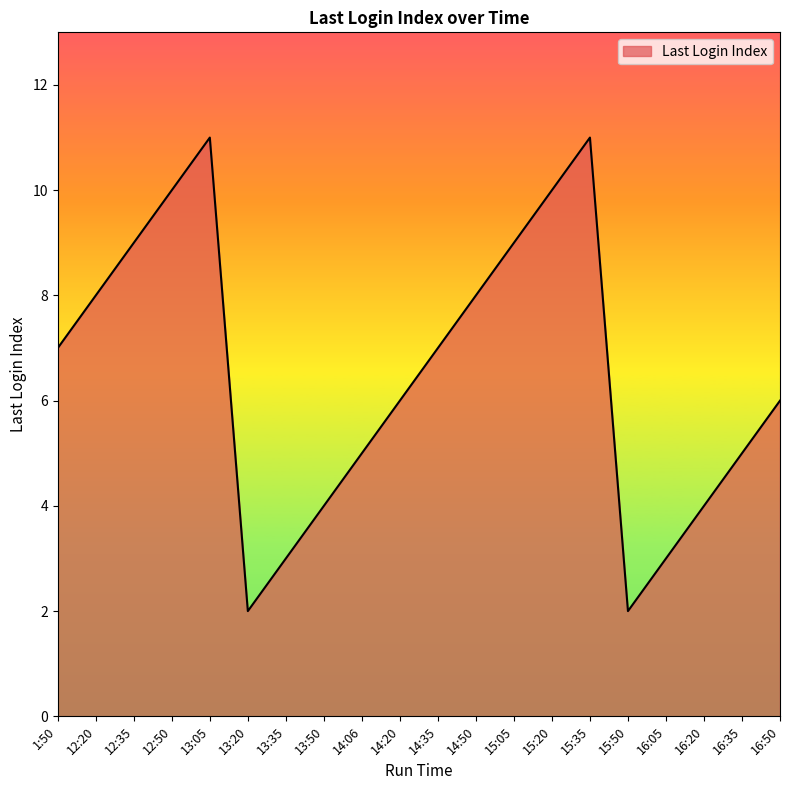

Read the value at 15:35.

11